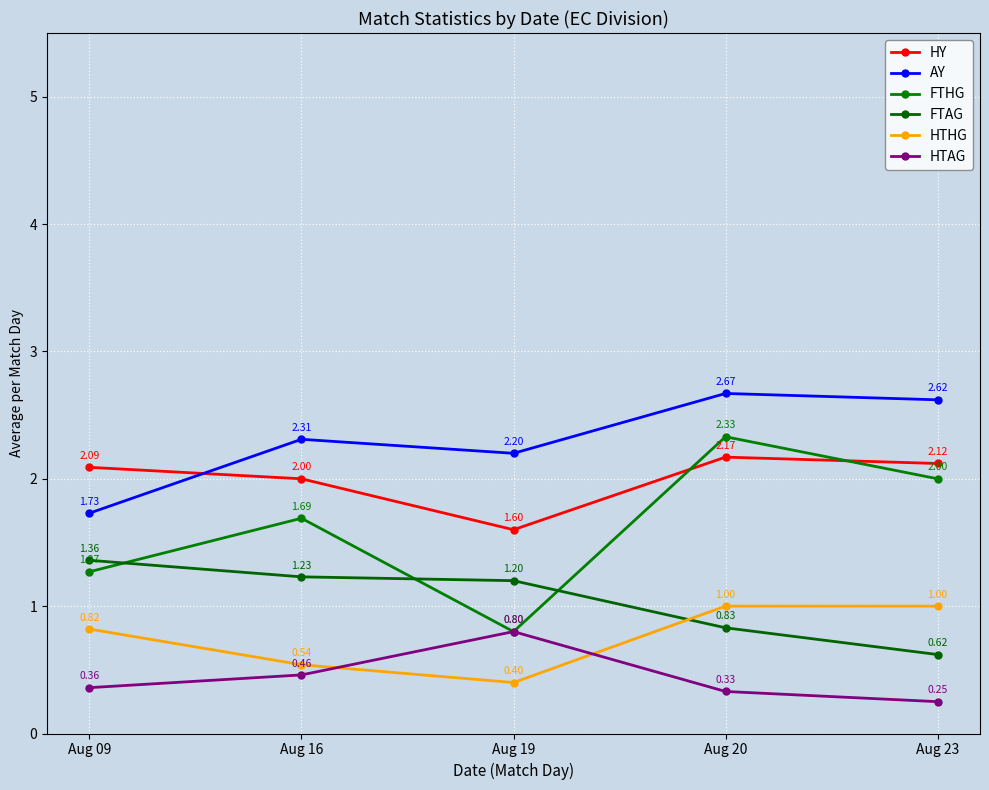

How many distinct data groups are displayed?

6